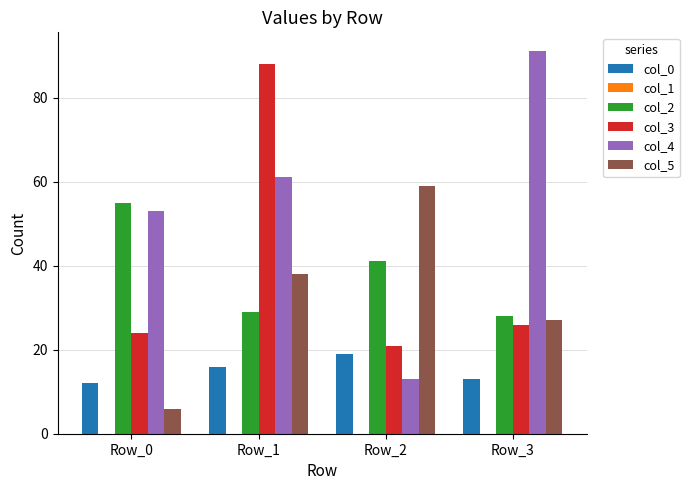

Reading left to right, what are all the values shown in this chart?

col_0: 12	16	19	13
col_2: 55	29	41	28
col_3: 24	88	21	26
col_4: 53	61	13	91
col_5: 6	38	59	27